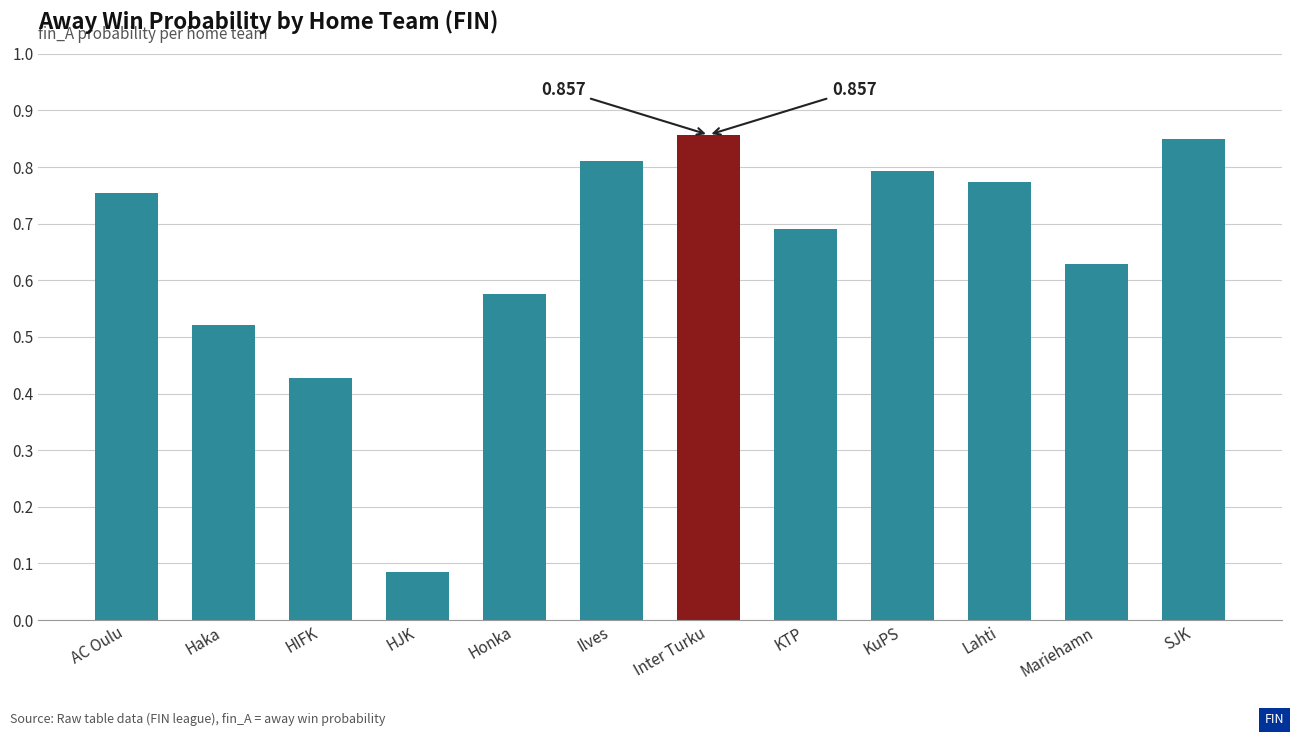

Where is the data nearest to the value 0?

HJK